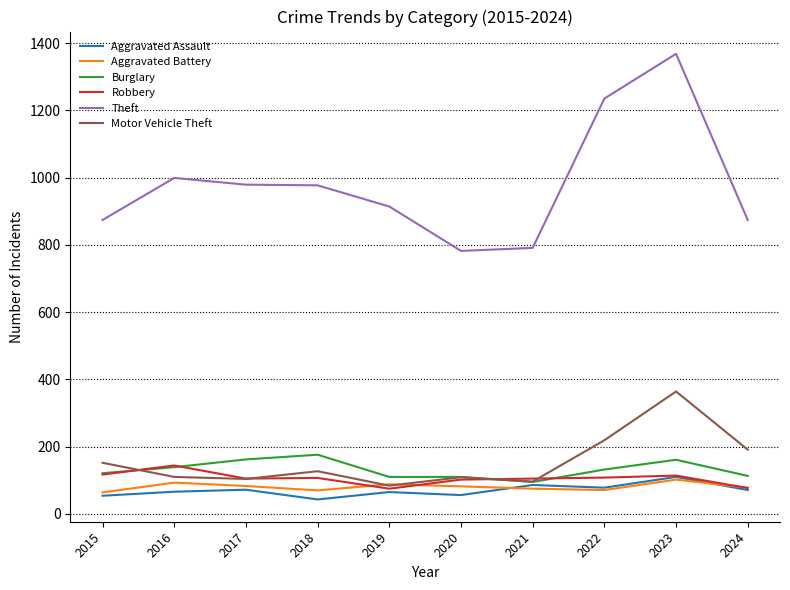

Count the number of categories in the chart.

10